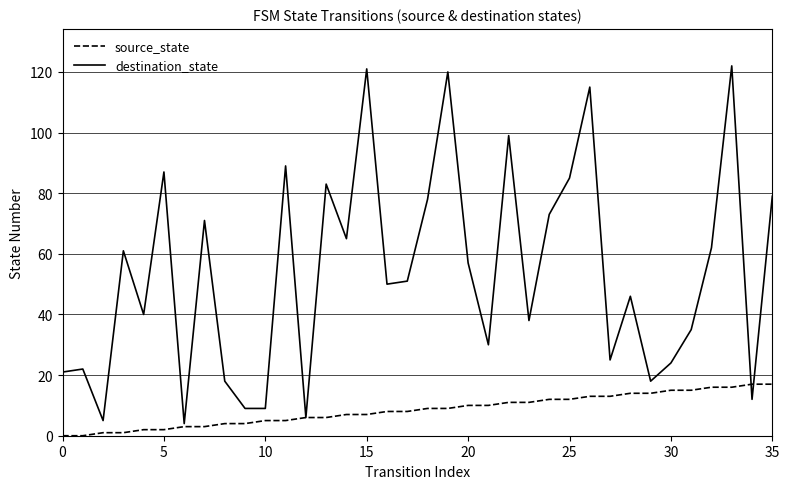

What is the greatest value displayed?

122